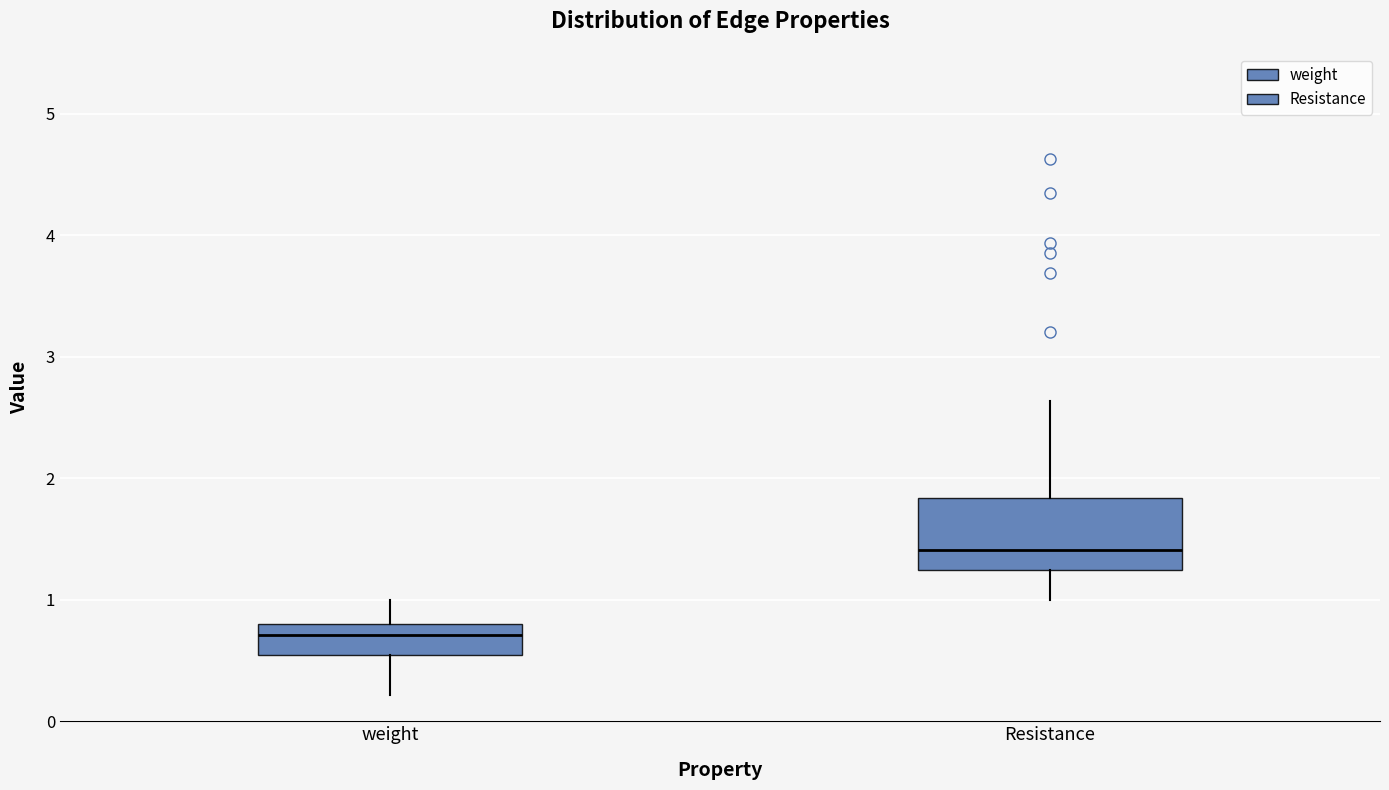

Which box's median line is the lowest?

weight